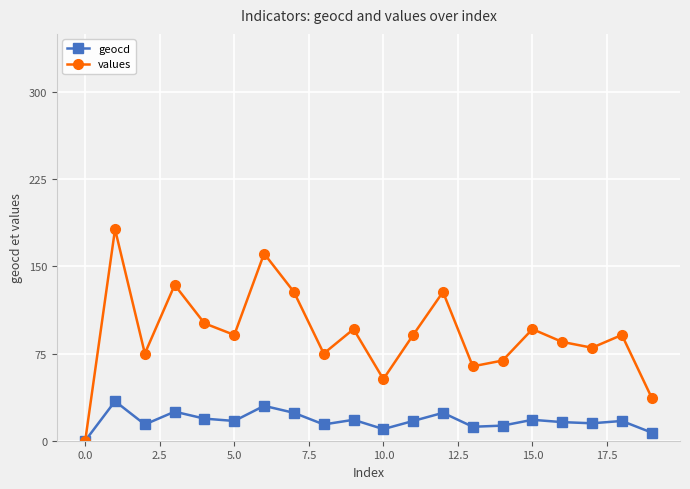

Which series has the largest range (max minus min)?

values